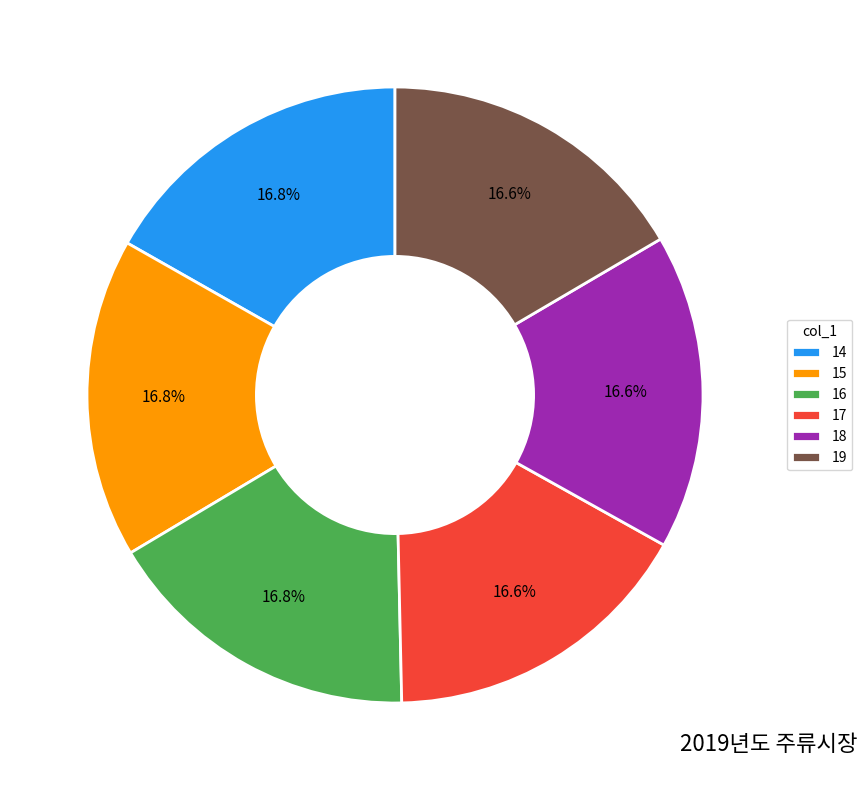

Approximately how many times larger is the value at 14 compared to 19?

1.0